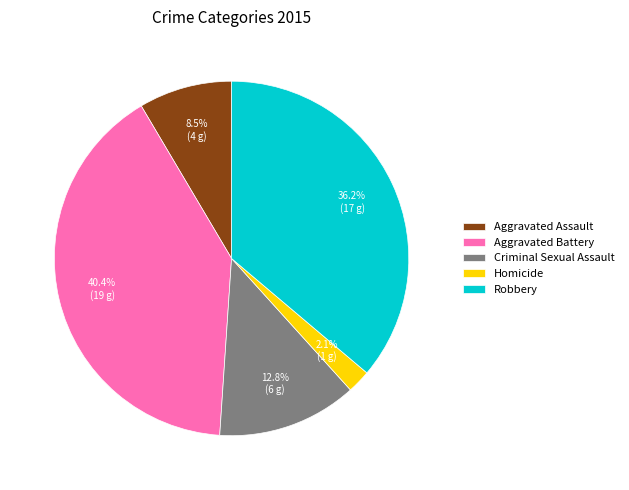

True or false: Homicide accounts for 2% of the total.

True